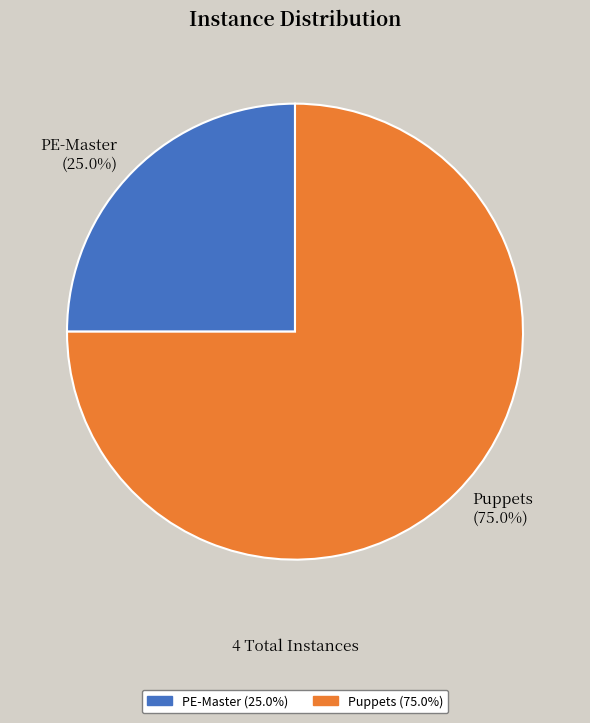

To the nearest percent, what is the difference between the Puppets and PE-Master slice percentages?

50%